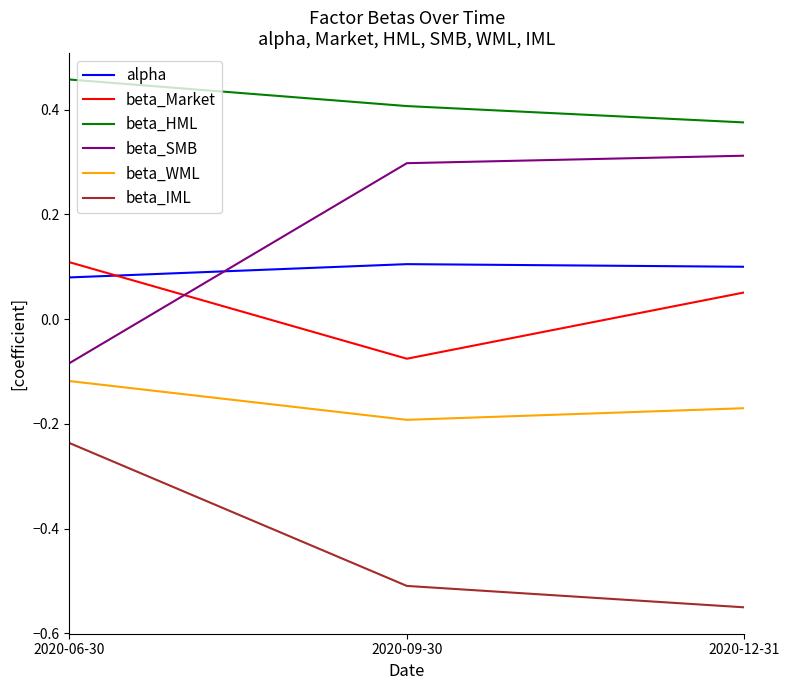

Rank the series at 2020-12-31 from highest to lowest value.

beta_HML, beta_SMB, alpha, beta_Market, beta_WML, beta_IML